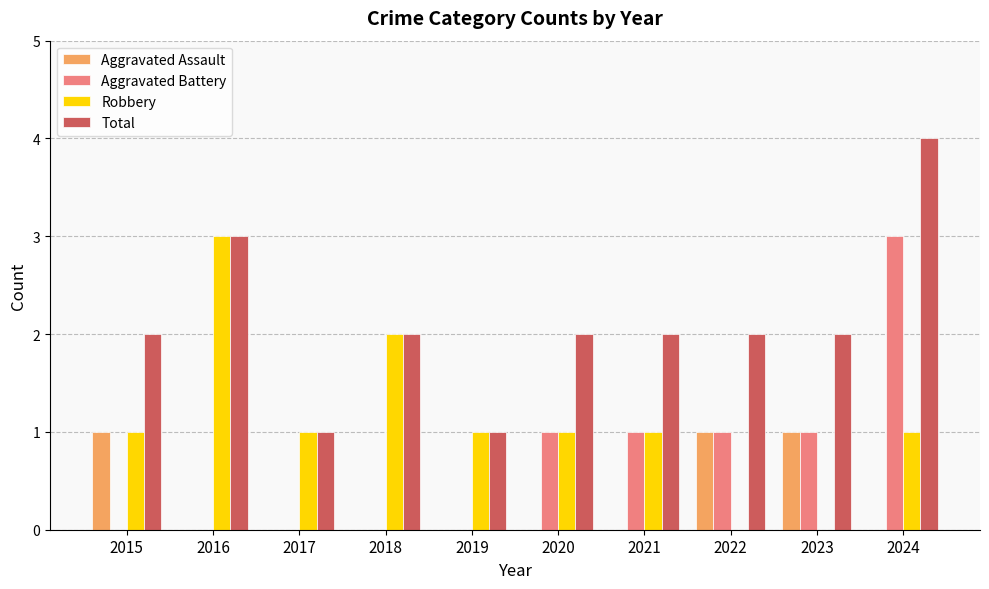

What is the sum of the Robbery values at 2020 and 2022?

1